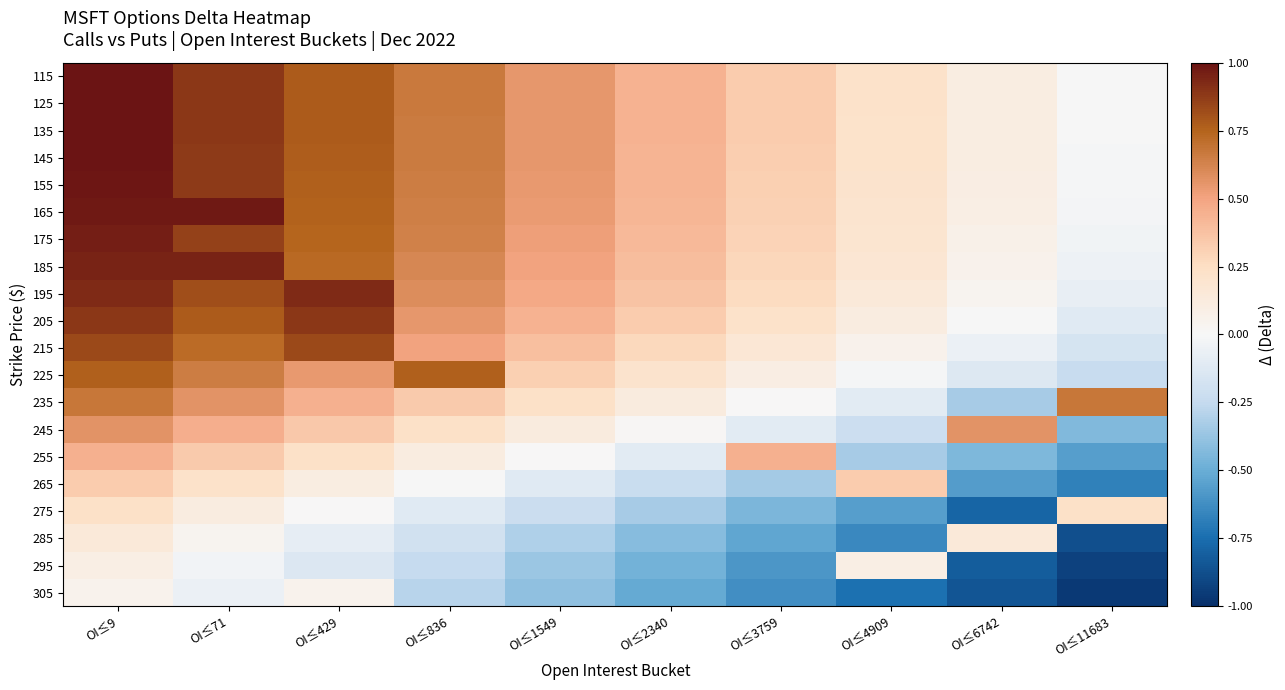

How many distinct data groups are displayed?

20